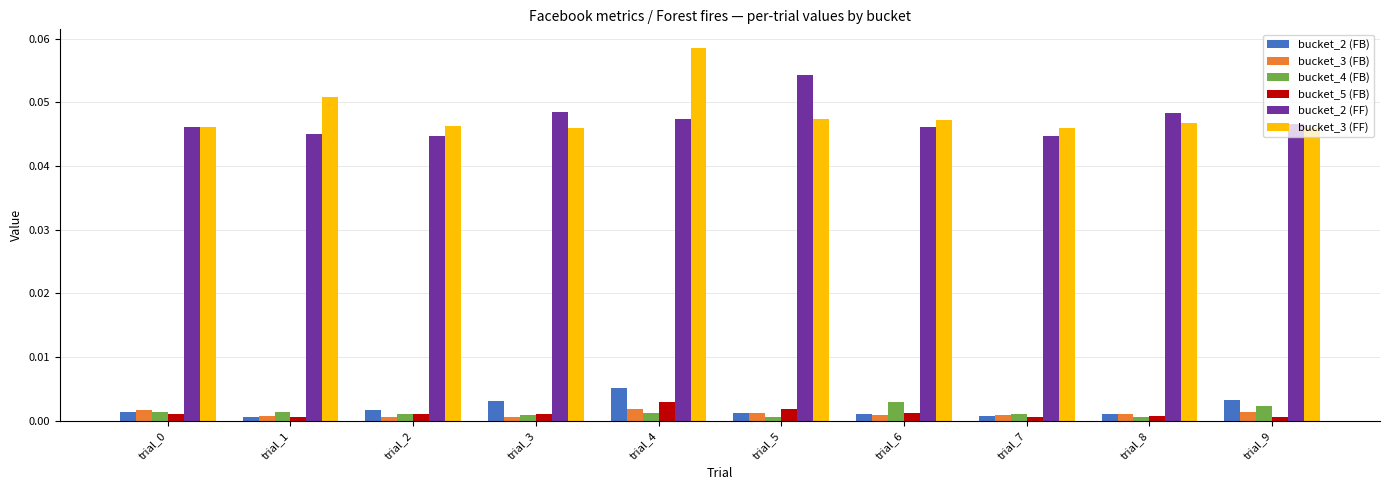

Does the chart contain any negative values?

No